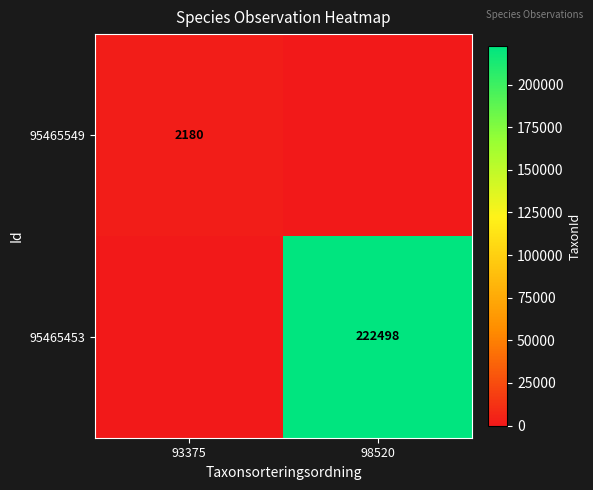

The 95465549 series shows 2180 at 93375. True or false?

True